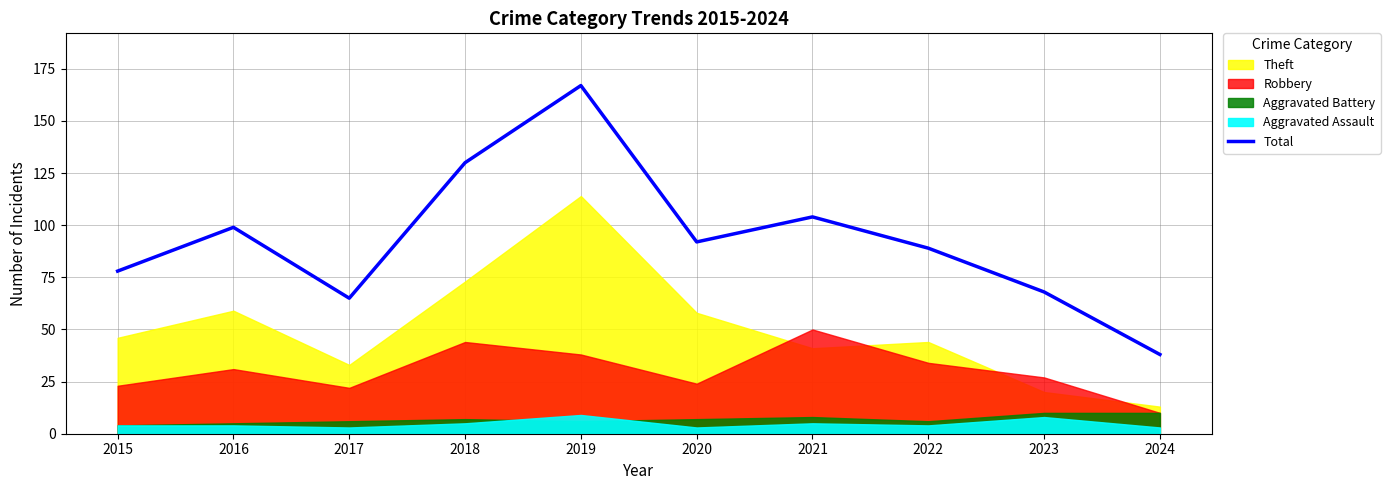

Read the value at 2024, to the nearest 50.

50